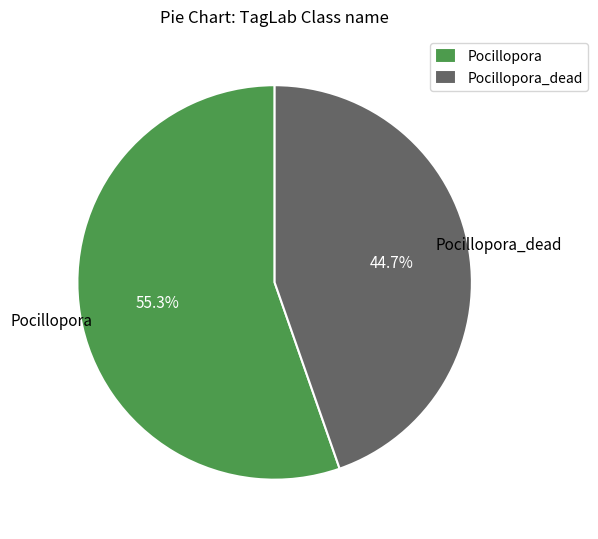

To the nearest percent, what percentage of the pie is Pocillopora?

55%